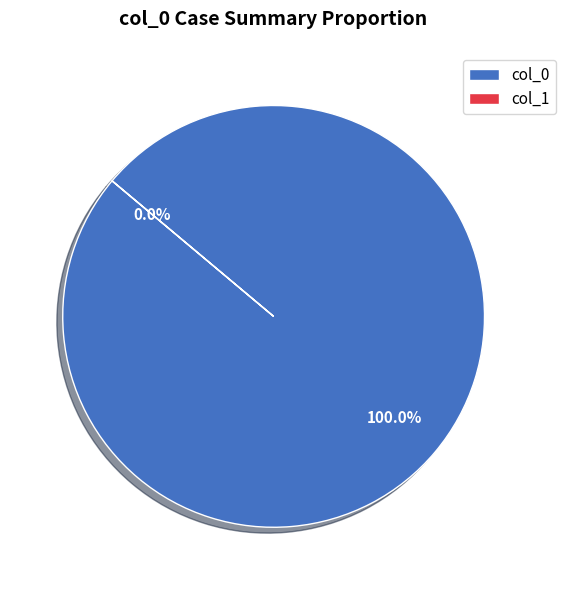

Does 1475773317 represent more than half of the total?

No